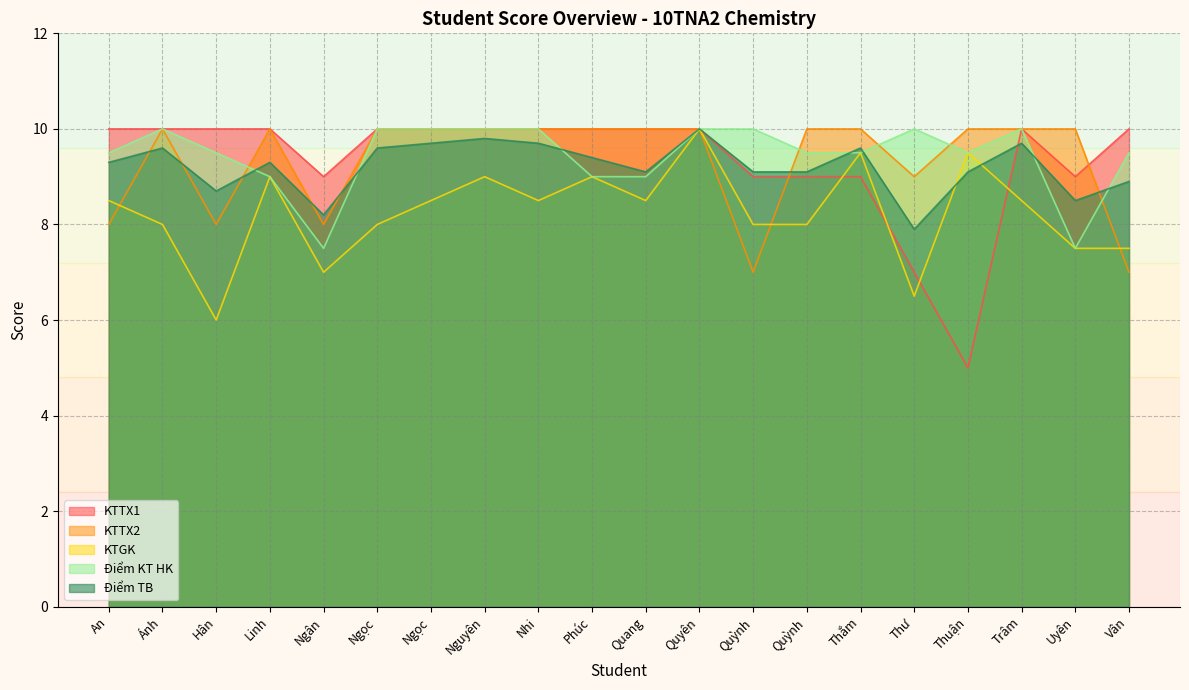

How many values in the KTTX1 series are below 10?

7